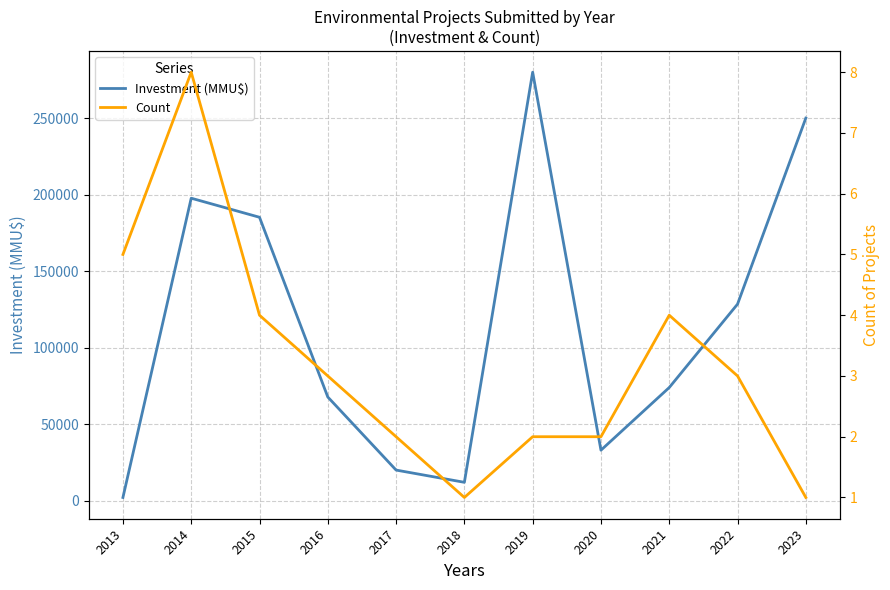

How many distinct data groups are displayed?

2